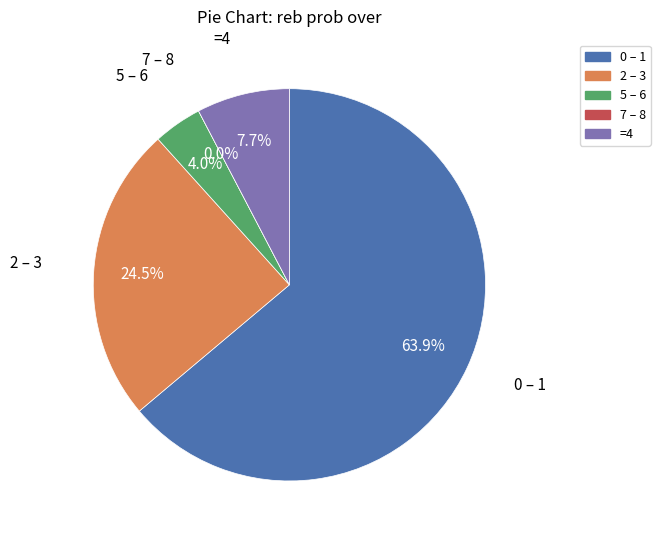

Do 7+ and 4 together represent more than half of the pie?

No